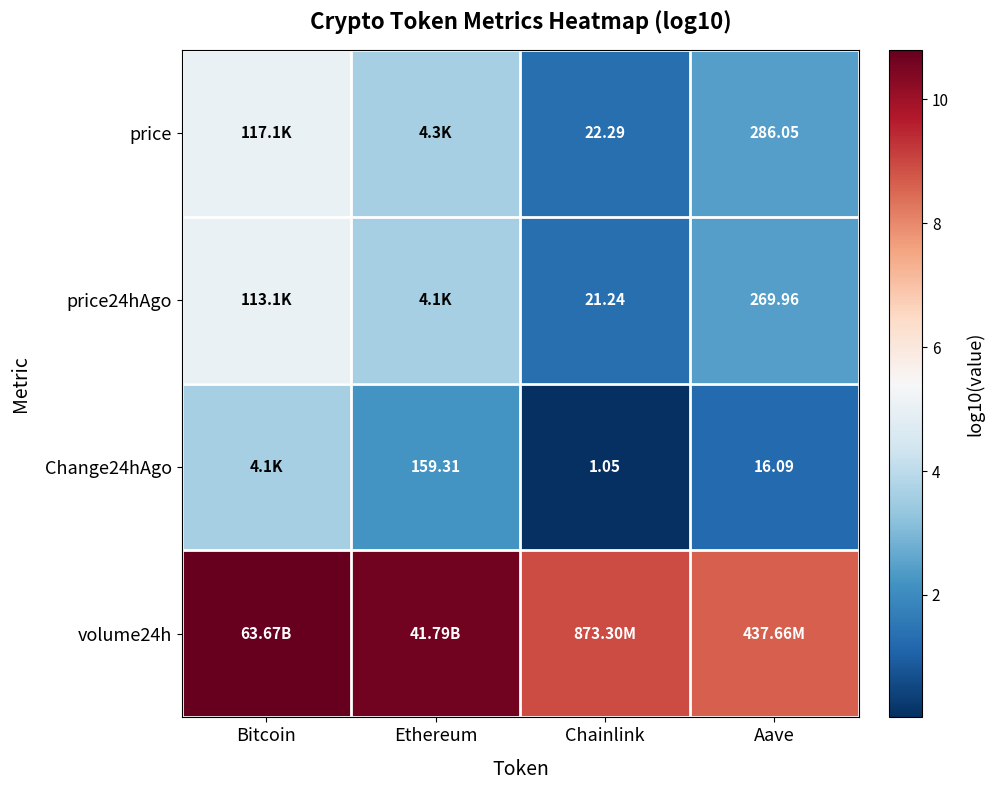

True or false: volume24h has a value of 8.9 at Chainlink.

True